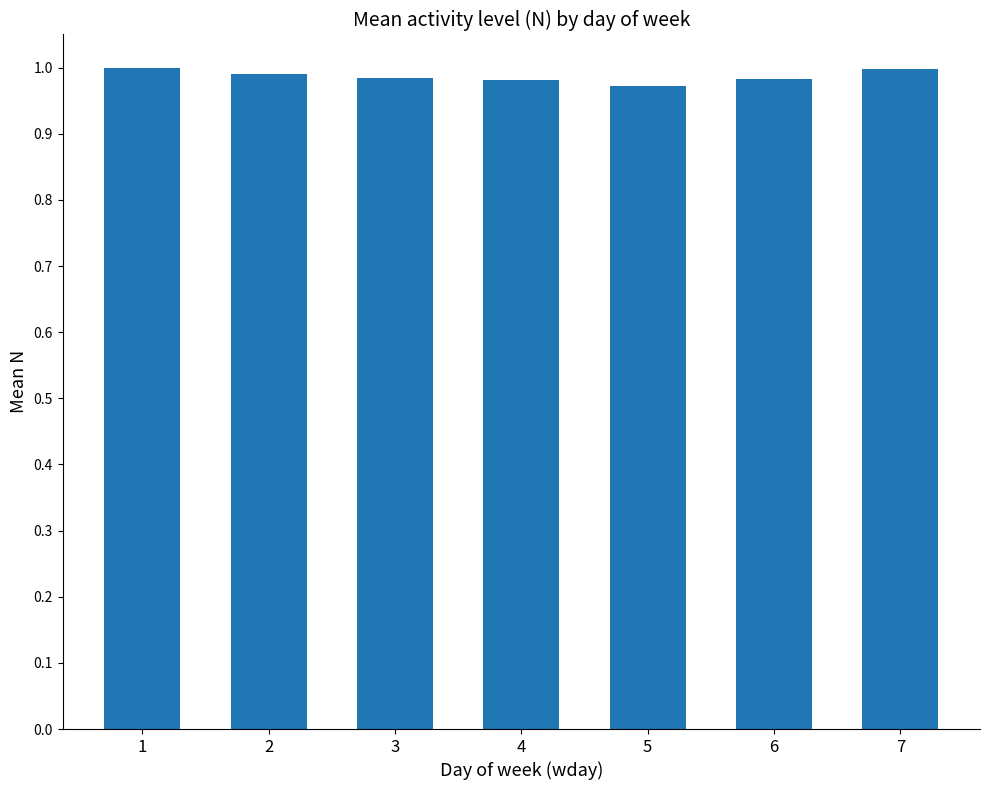

Is it true that the value at 2 is 1.0?

True